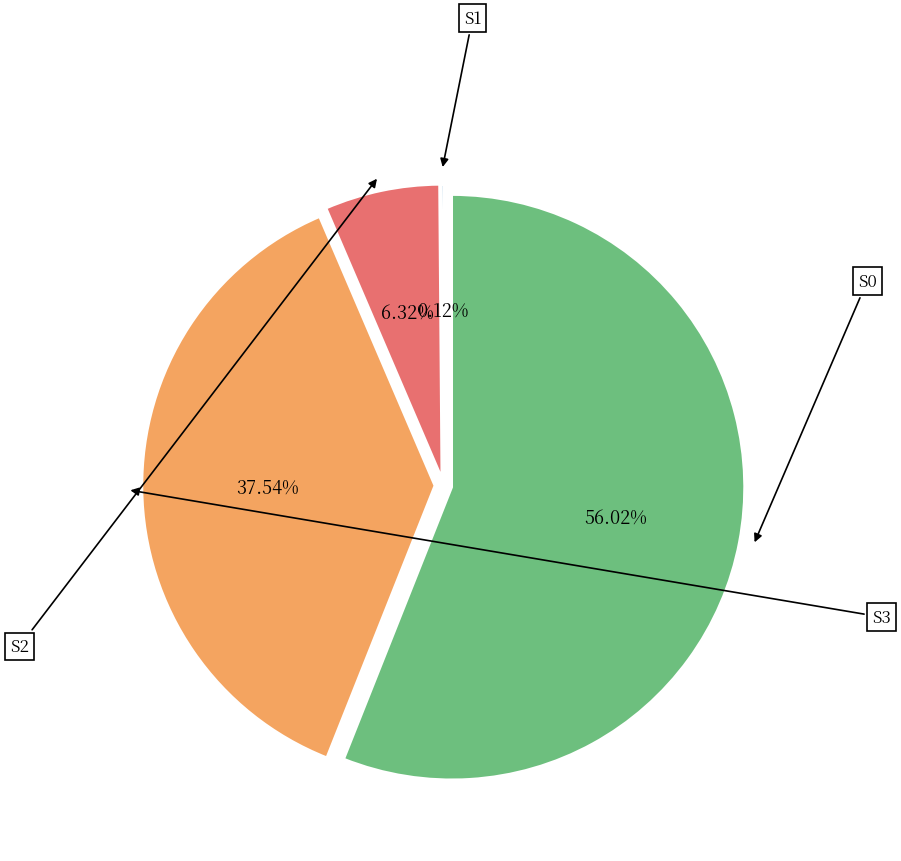

To the nearest percent, what portion does S0 represent?

56%